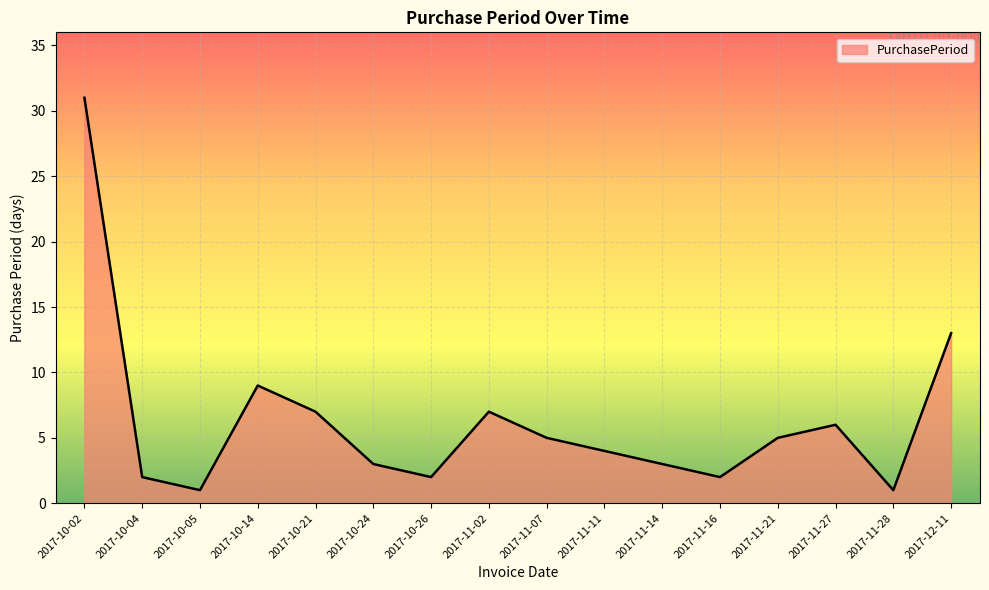

What is the smallest value displayed?

1